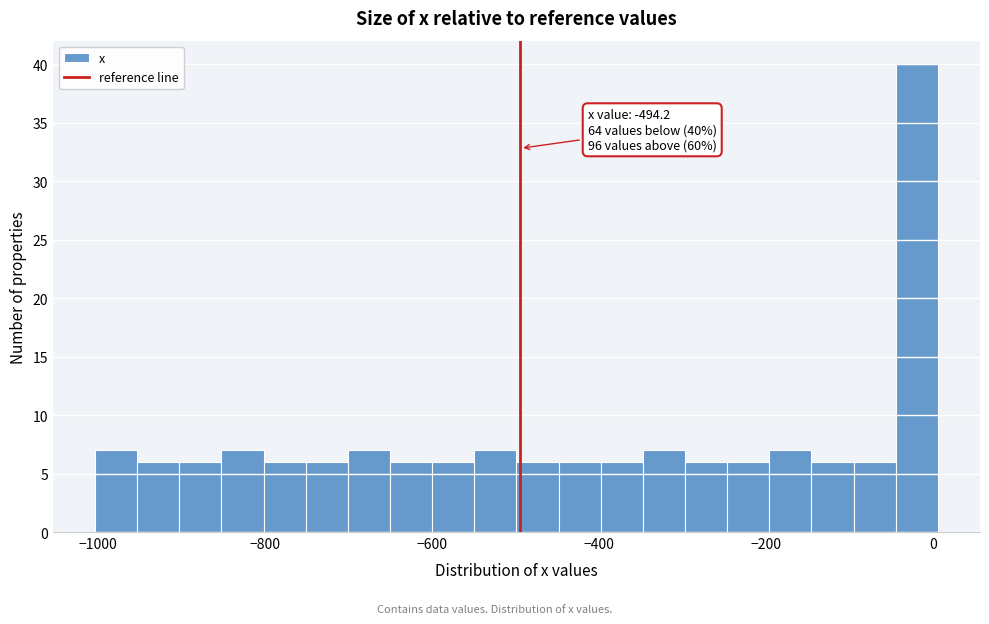

Read against the x-axis, roughly where is the centre of the tallest bar?

-20